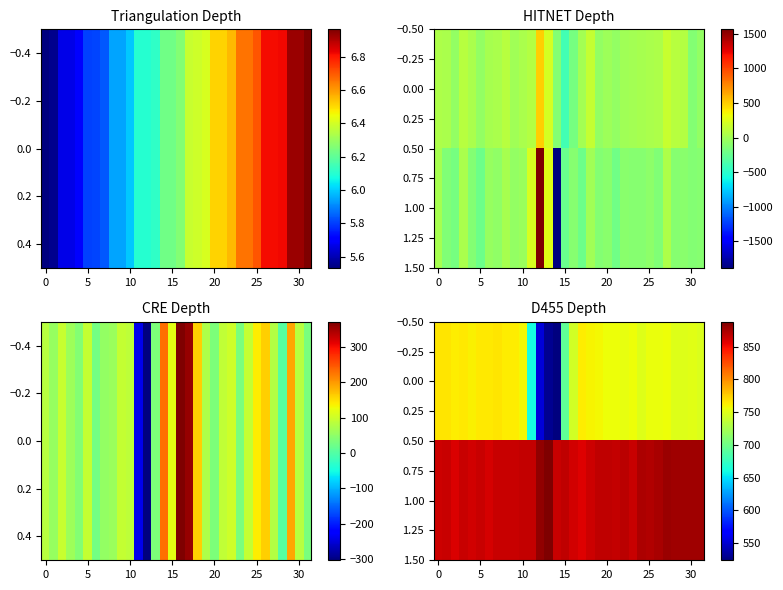

What is the average value of the 0.00 series?

732